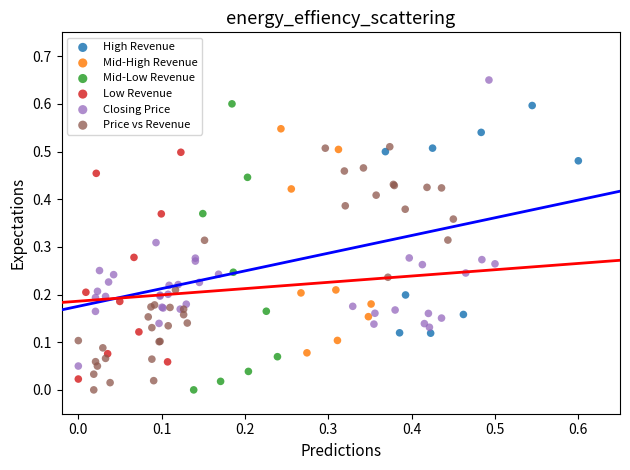

Which series reaches the maximum Y coordinate?

Closing Price